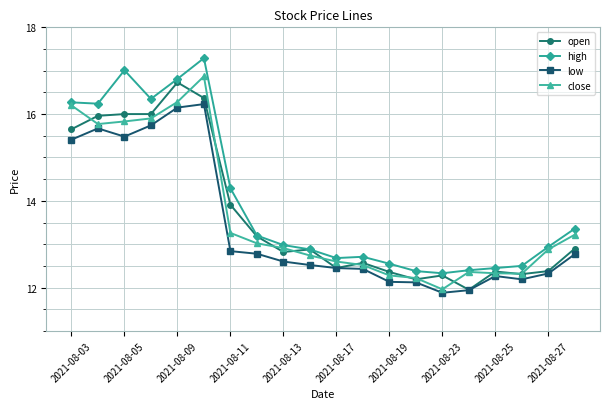

What is the minimum value for close?

12.0